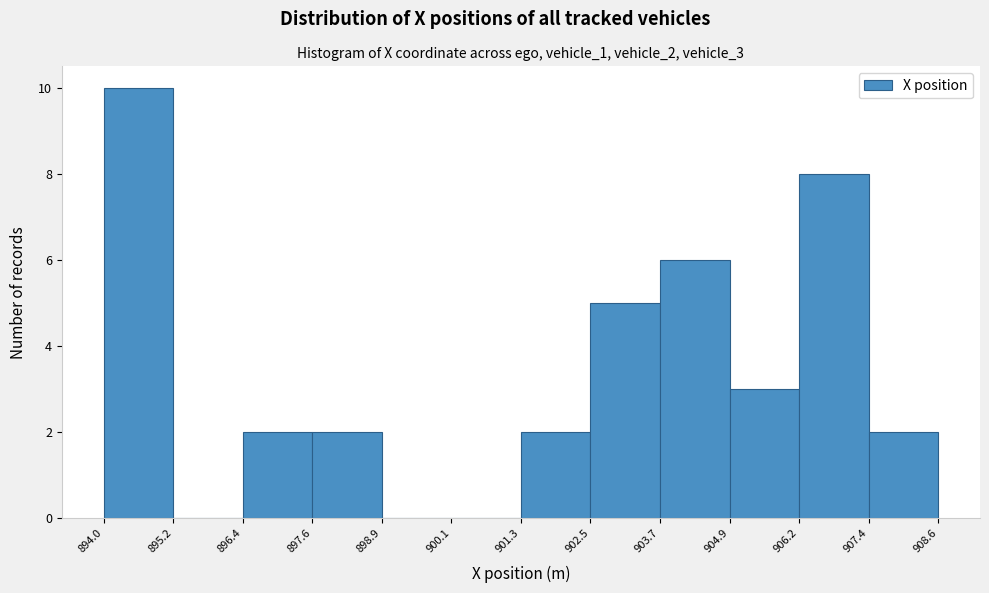

Reading left to right, list every bar in this chart as the range it spans on the x-axis followed by its height. The values are not printed on the chart, so give them approximately, as read against the axis.

894.0 to 895.2: 10
895.2 to 896.4: 0
896.4 to 897.6: 2
897.6 to 898.9: 2
898.9 to 900.1: 0
900.1 to 901.3: 0
901.3 to 902.5: 2
902.5 to 903.7: 5
903.7 to 904.9: 6
904.9 to 906.2: 3
906.2 to 907.4: 8
907.4 to 908.6: 2